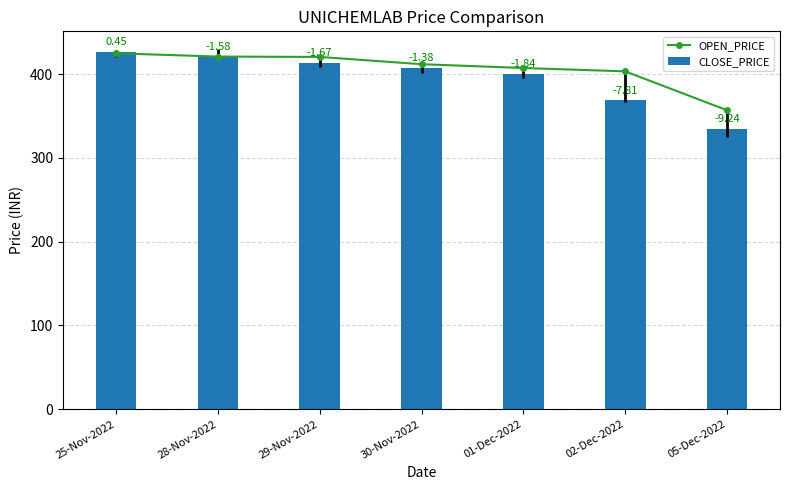

Reading left to right, what are all the values shown in this chart?

OPEN_PRICE: 425.0	421.1	420.6	412.0	407.4	403.4	357.0
CLOSE_PRICE: 426.9	420.1	413.1	407.4	399.9	368.7	334.6